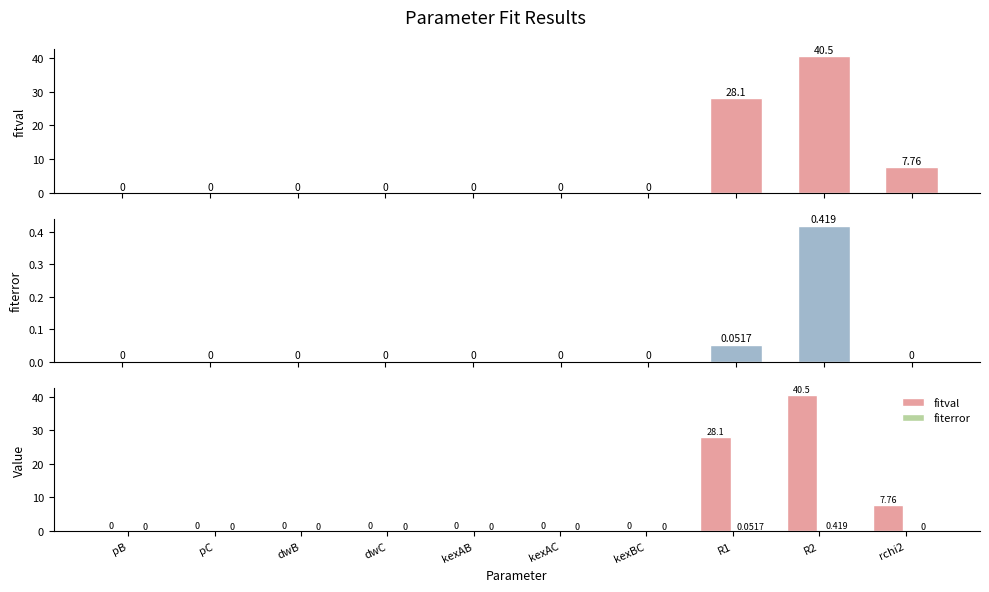

Rank the series by their maximum value, from lowest to highest.

fiterror, fitval